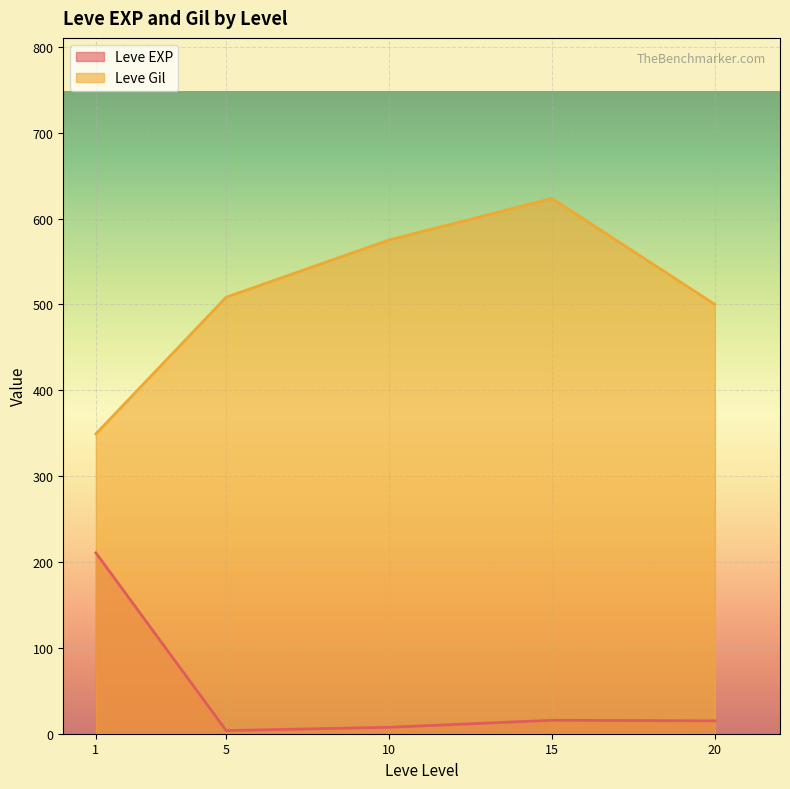

True or false: Leve EXP and Leve Gil cross at least once.

False